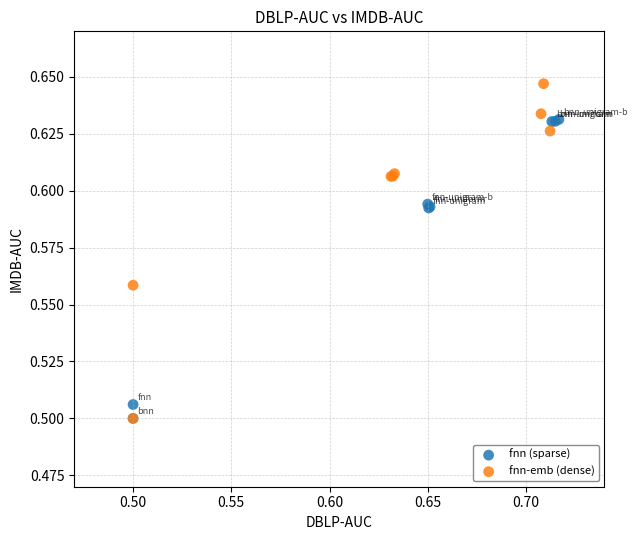

Which series reaches the maximum Y coordinate?

fnn-emb (dense)